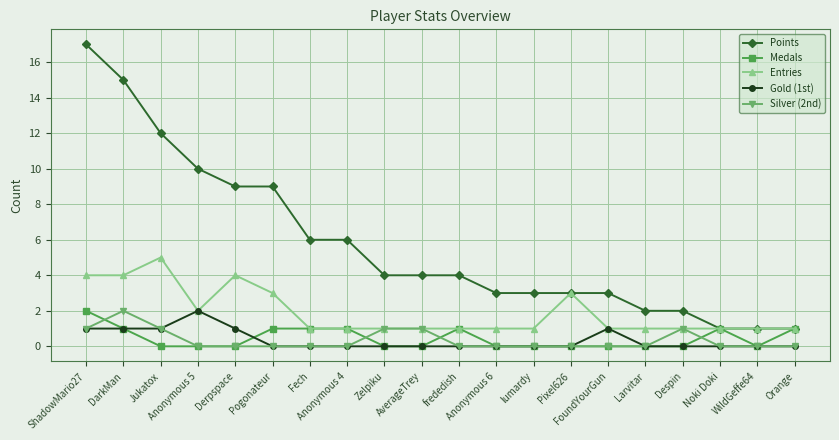

True or false: Medals has more than 1 points higher than both neighbors.

True